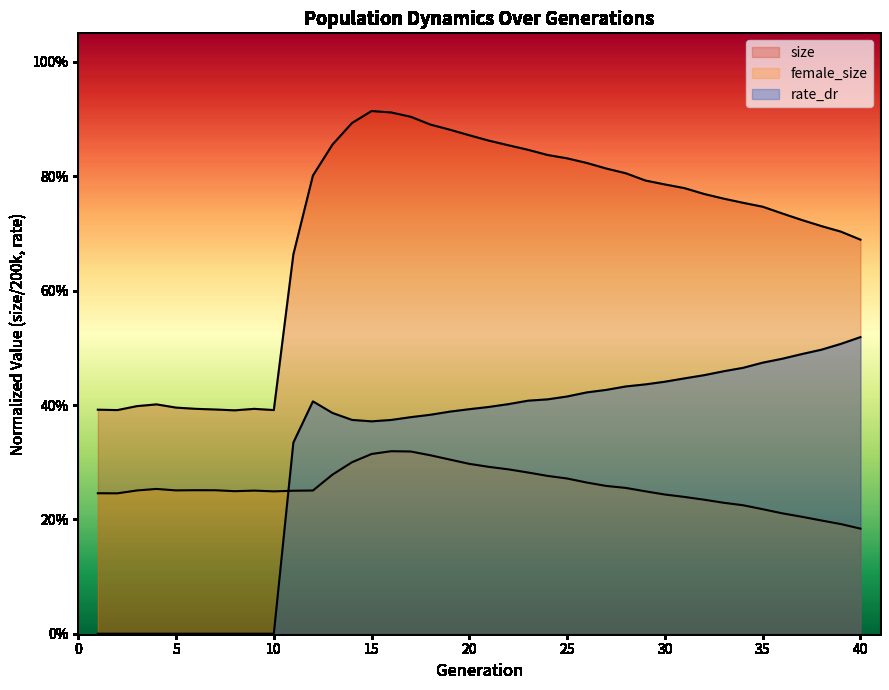

What is the sum of all female_size values?

10.3